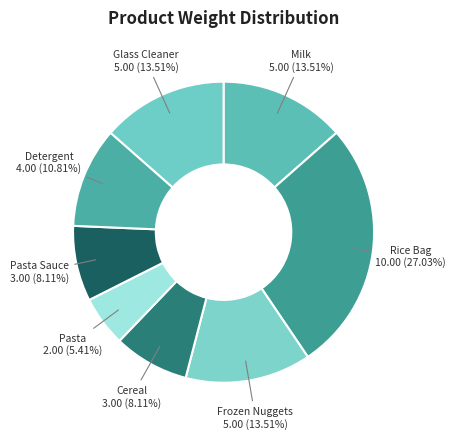

Which has a higher value, Cereal or Glass Cleaner?

Glass Cleaner